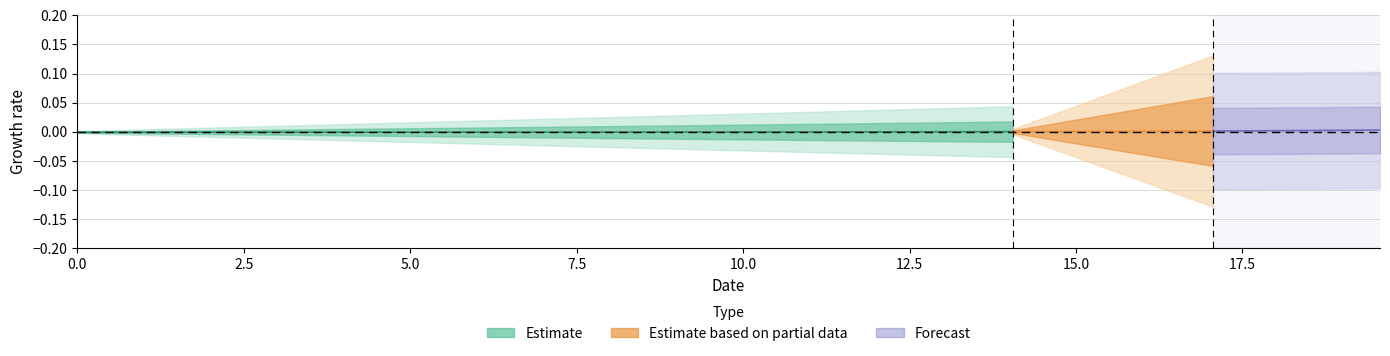

How many data points does each series have?

40